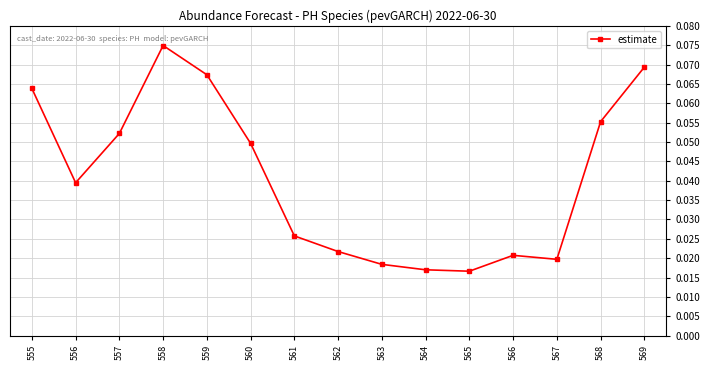

How many values are between 0 and 1?

15